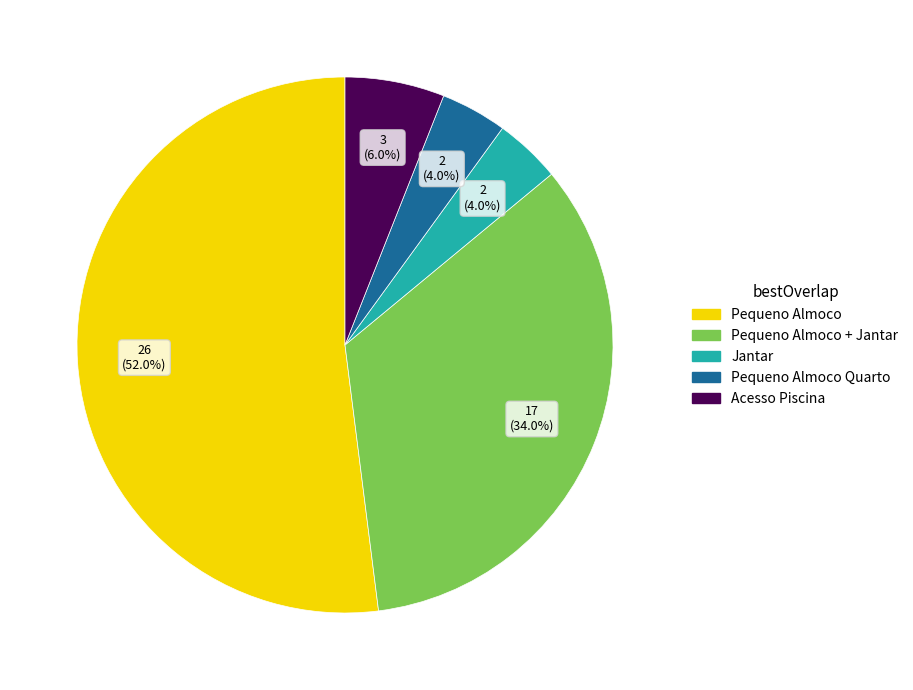

Does any single category account for the majority?

Yes